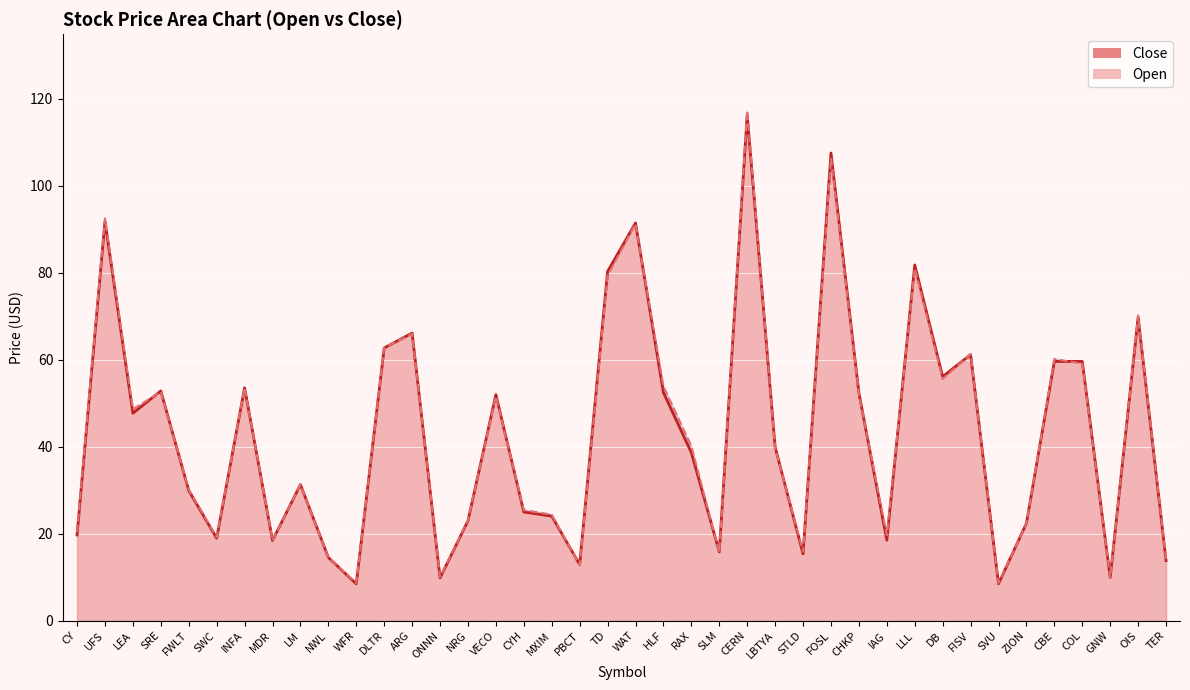

At which category does Close reach its first local valley?

LEA